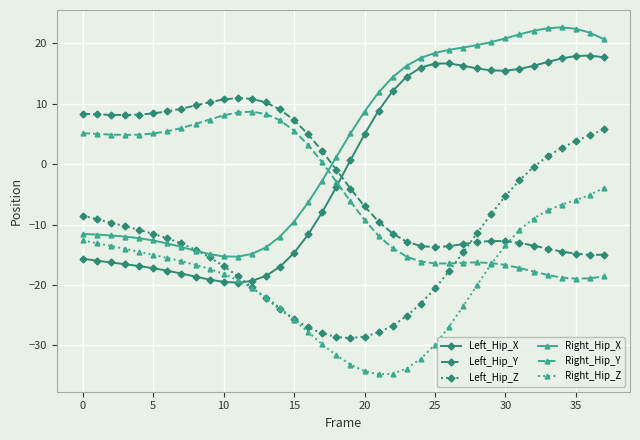

What is the value of the Right_Hip_Z point at the 14th from the left?

-22.0